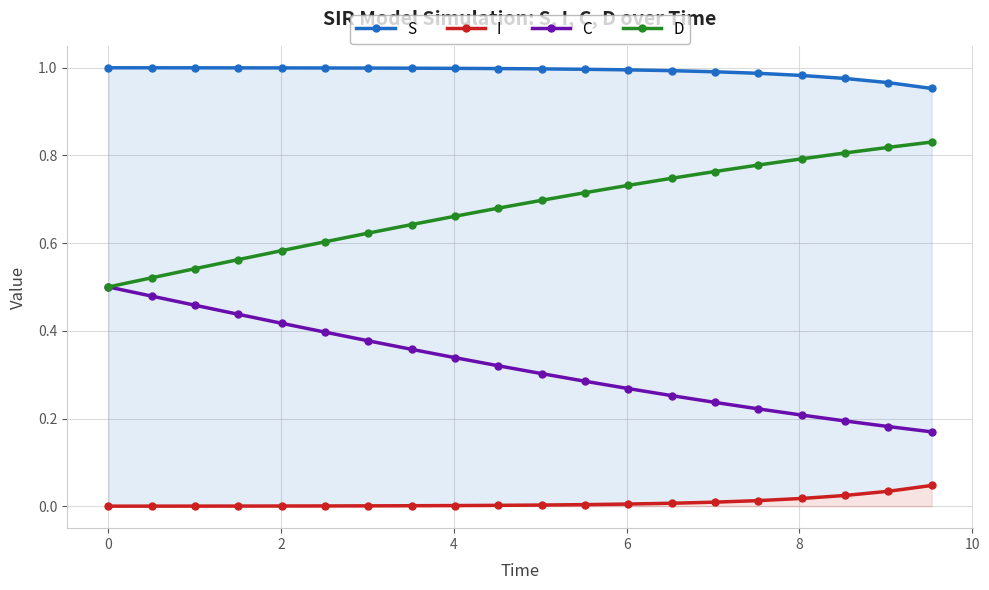

Does the chart display data point markers on the line(s)?

Yes